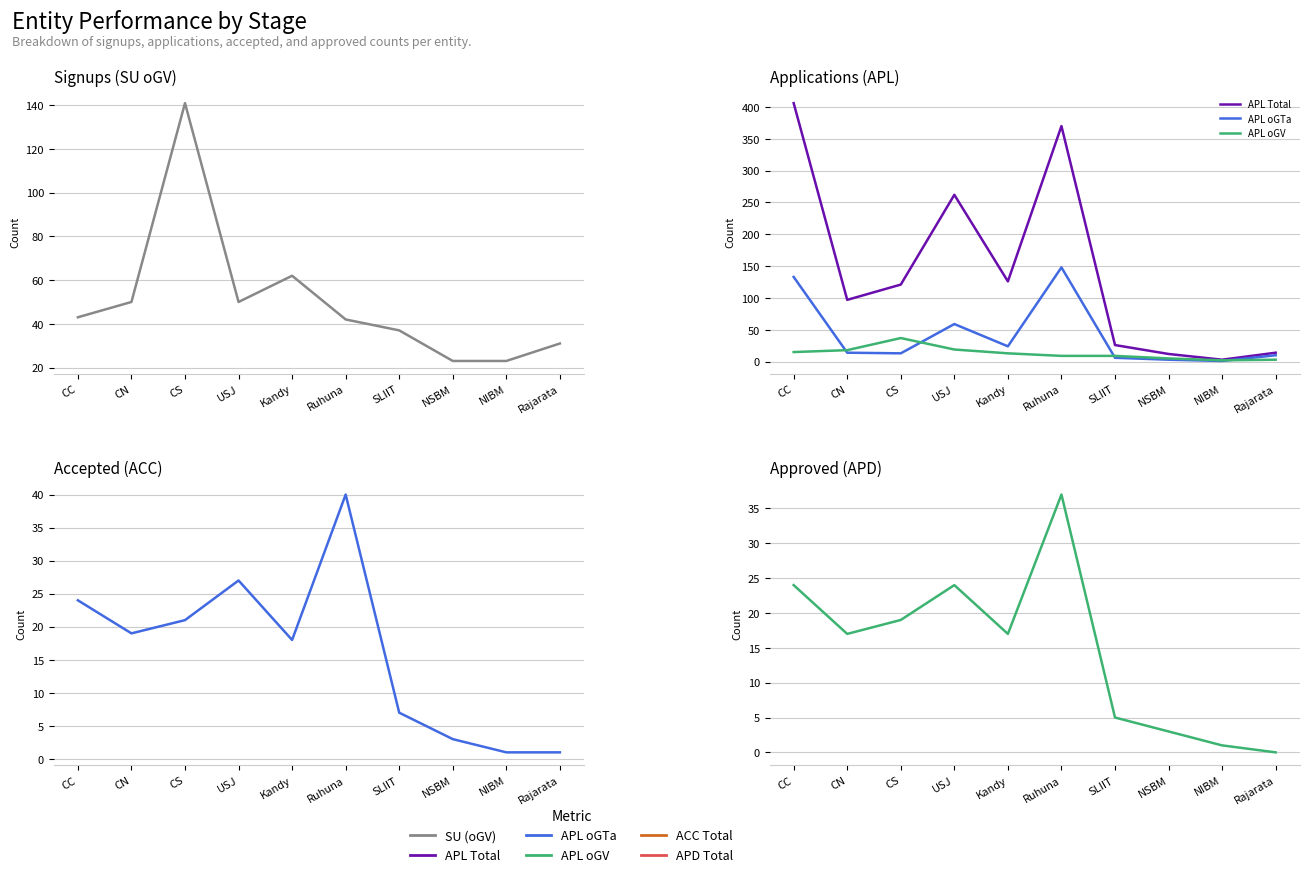

True or false: SU (oGV) has more than 2 points higher than both neighbors.

False